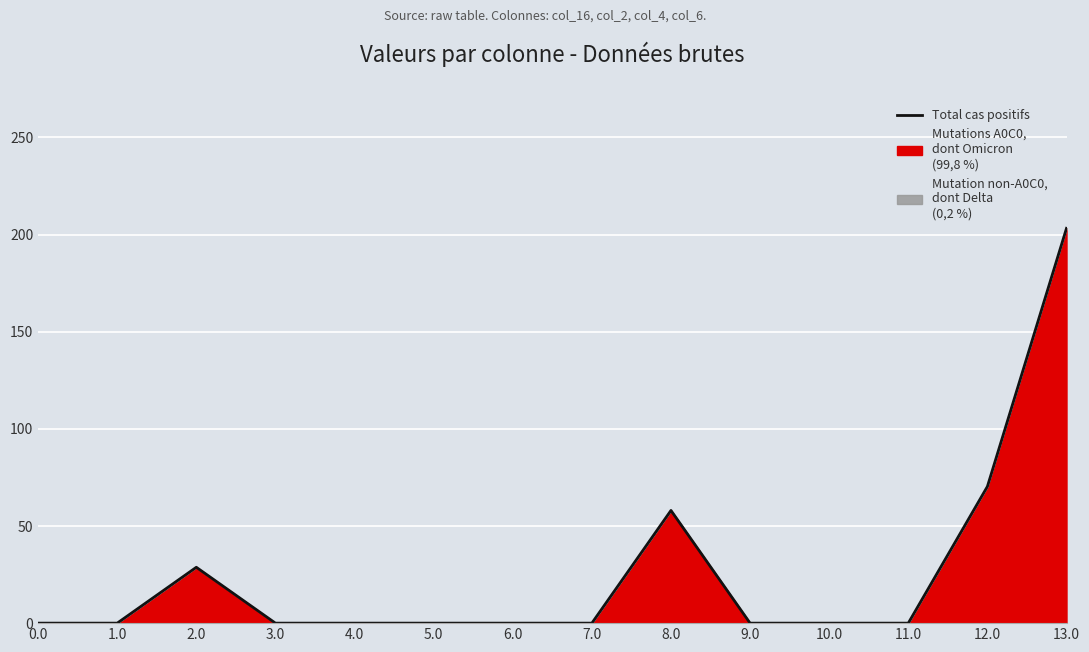

List the labels in order of value, largest first.

13.0, 12.0, 8.0, 2.0, 0.0, 1.0, 3.0, 4.0, 5.0, 6.0, 7.0, 9.0, 10.0, 11.0